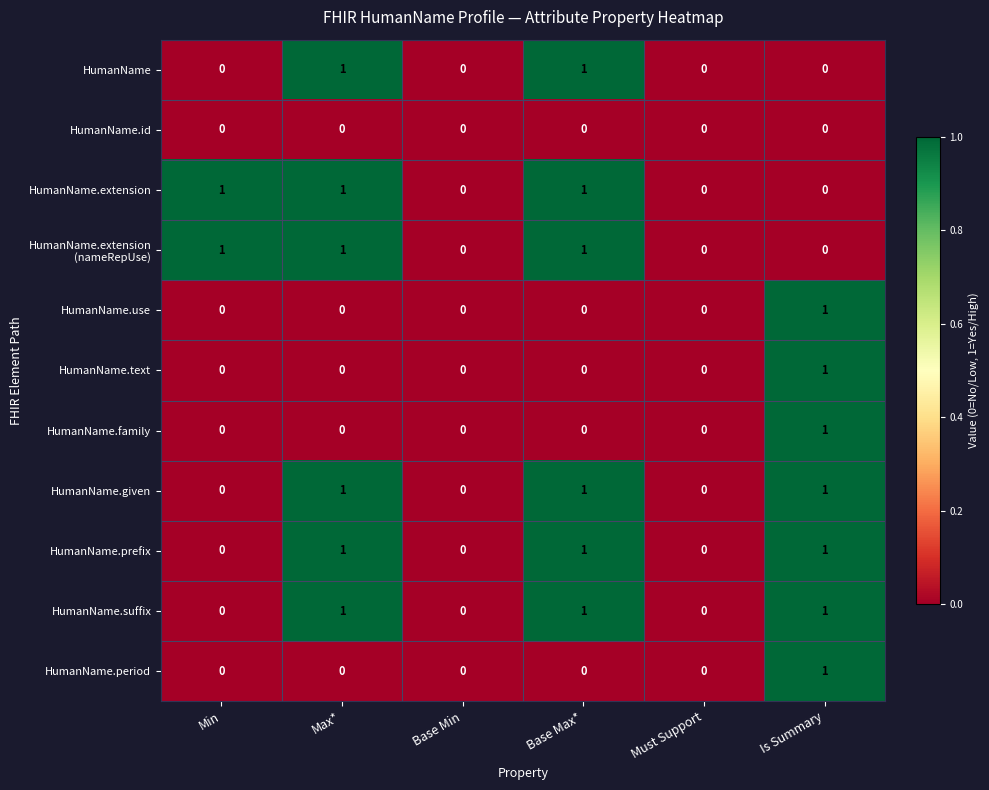

How many HumanName values are between 0 and 1?

6